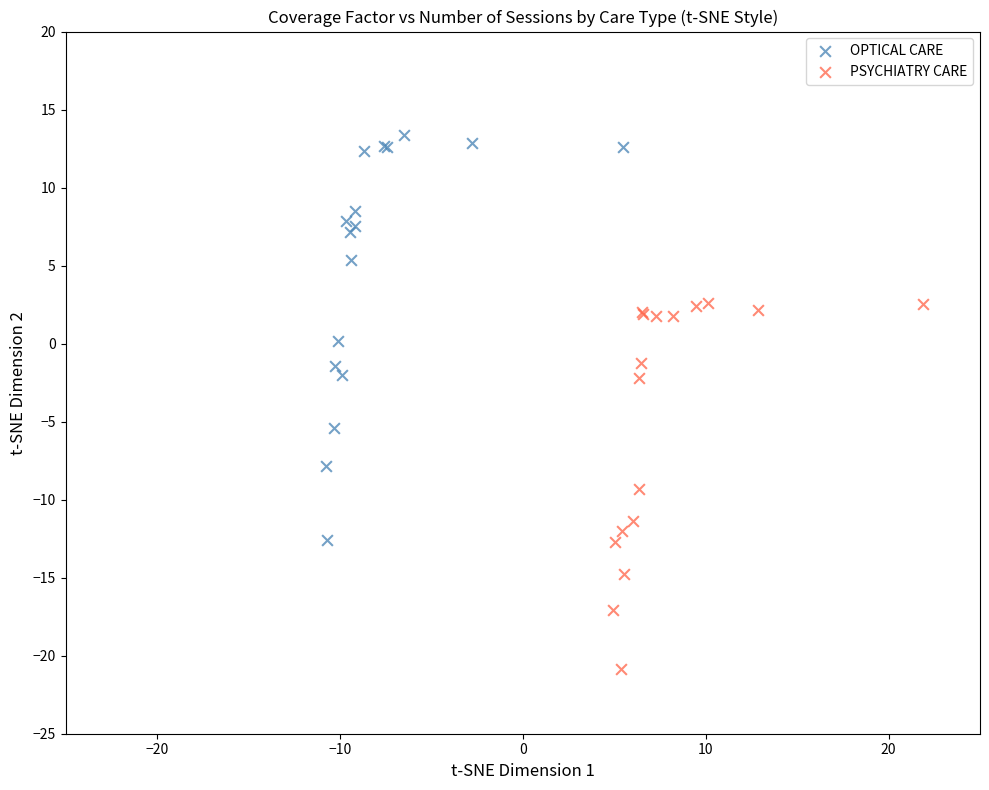

Which series reaches the minimum Y coordinate?

PSYCHIATRY CARE